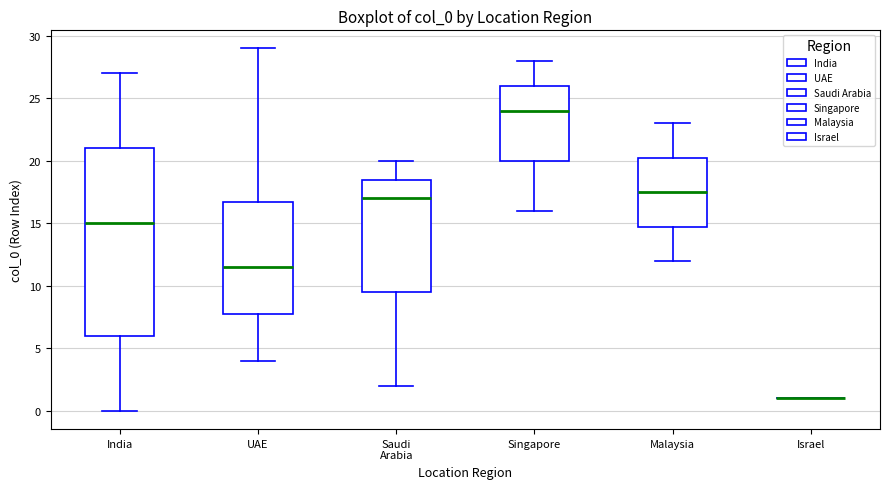

Reading left to right, transcribe this box plot: for each box, give where its median line is, the range the box spans, and where its two whiskers end, as read against the y-axis. The values are not printed on the chart, so give them approximately, as read against the axis.

India: median 15.0, box 6.0 to 21.0, whiskers 0.0 to 27.0
UAE: median 11.5, box 8.0 to 17.0, whiskers 4.0 to 29.0
Saudi Arabia: median 17.0, box 9.5 to 18.5, whiskers 2.0 to 20.0
Singapore: median 24.0, box 20.0 to 26.0, whiskers 16.0 to 28.0
Malaysia: median 17.5, box 15.0 to 20.5, whiskers 12.0 to 23.0
Israel: box collapsed to a line at 1.0, whiskers 1.0 to 1.0